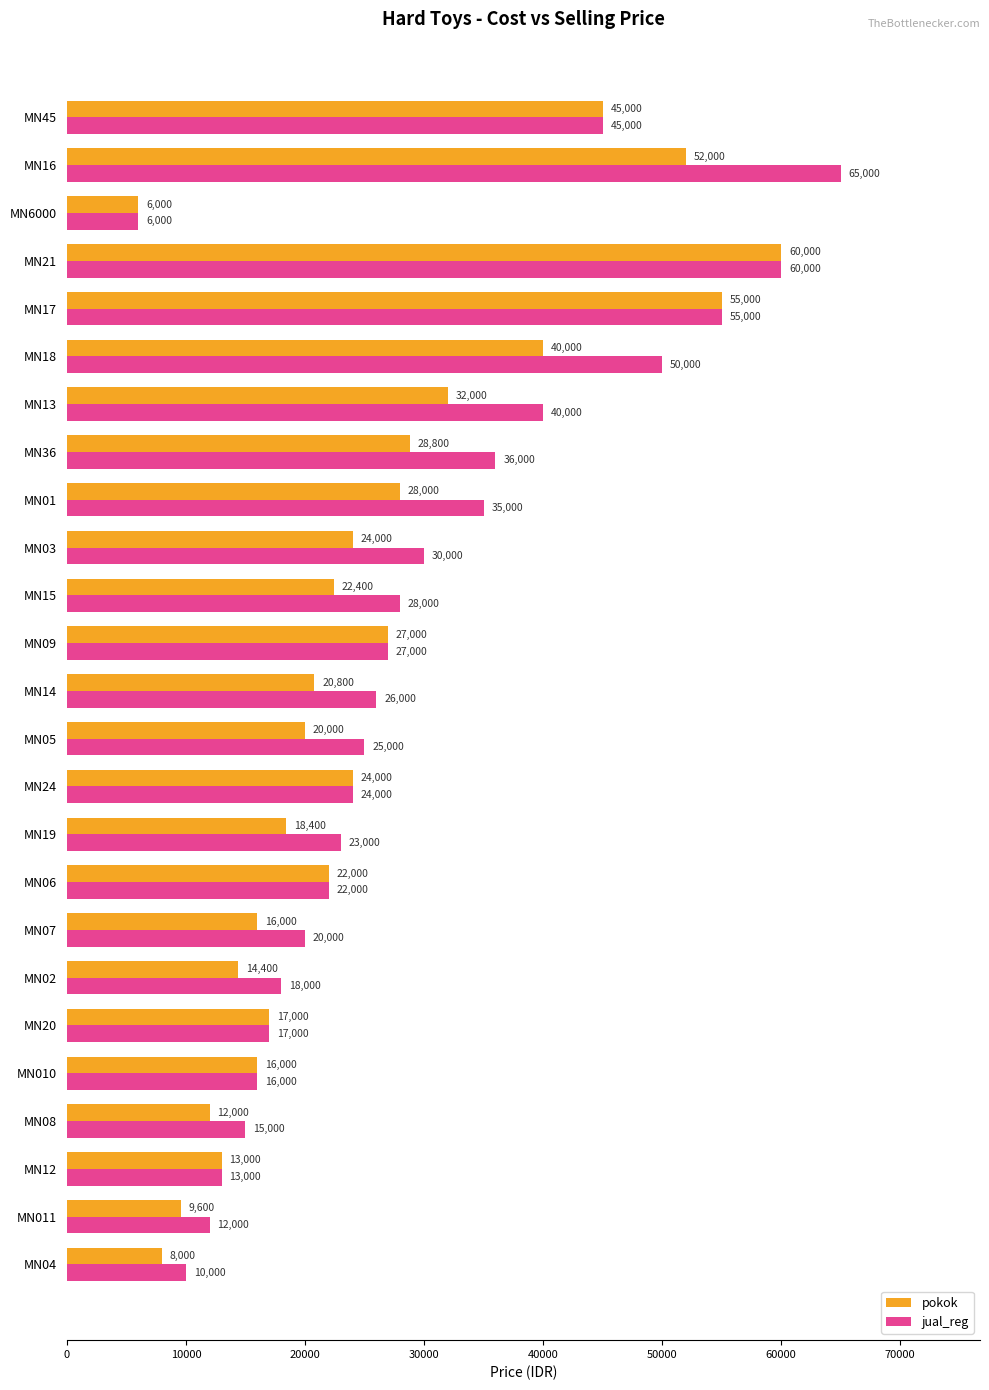

At which category is the sum across all series the highest?

MN21